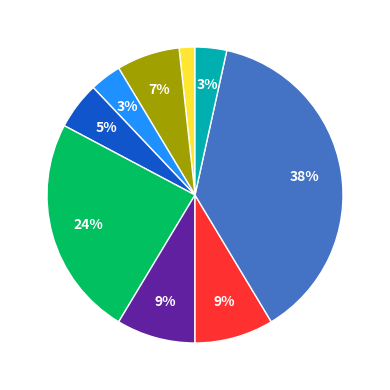

Is there a majority slice in this chart?

No